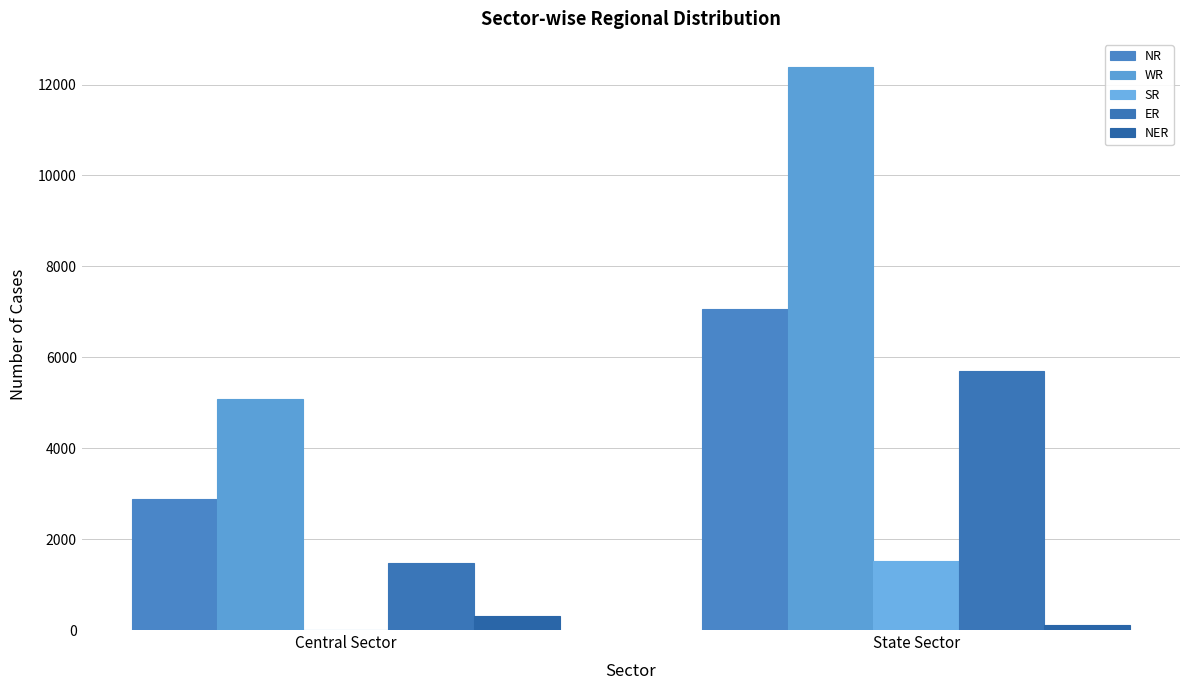

Is it true that SR equals 1520 at State Sector?

True